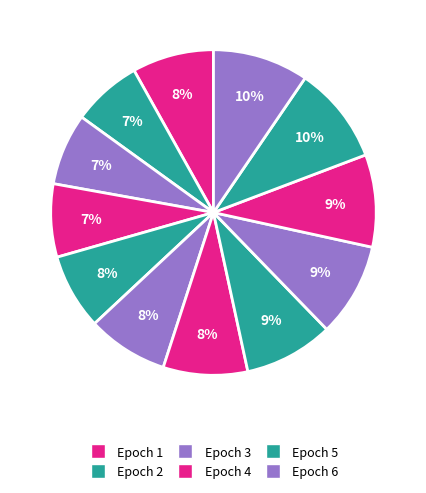

Which category has the smallest portion of the pie?

2